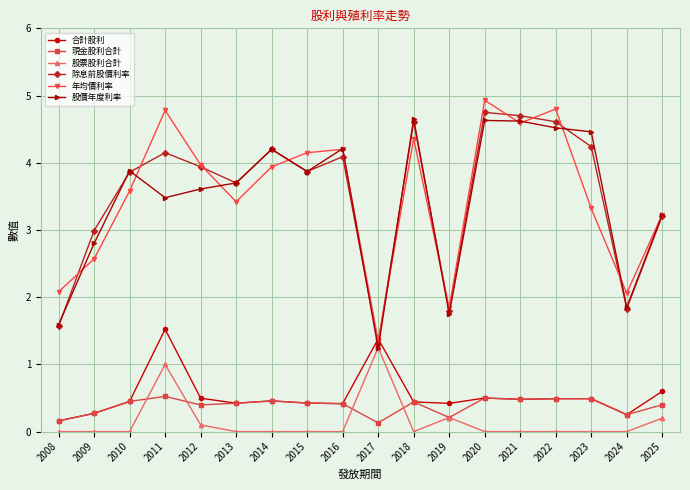

Does the chart display data point markers on the line(s)?

Yes